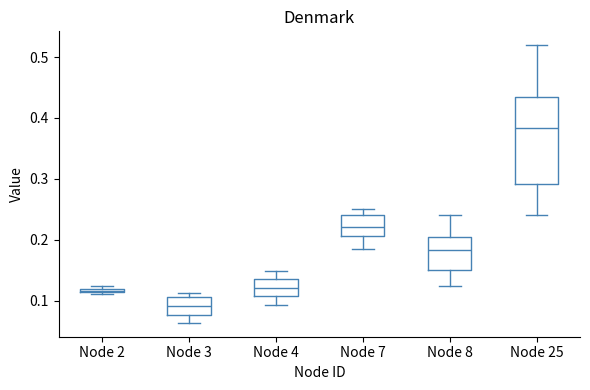

Where is the lower edge of the box for Node 2 on the y-axis? The values are not printed on the chart, so give them approximately, as read against the axis.

0.11